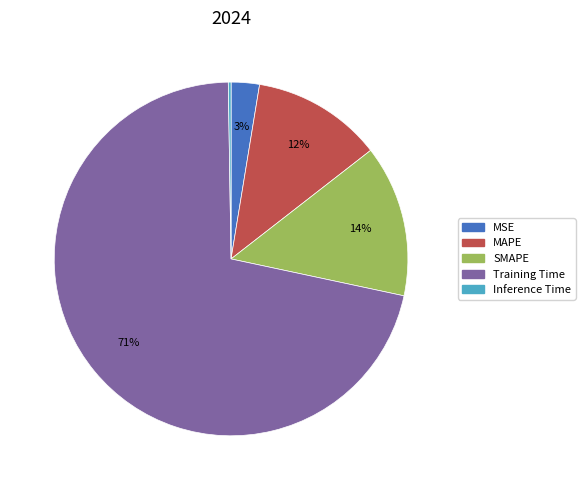

The SMAPE slice represents 14% of the pie. True or false?

True